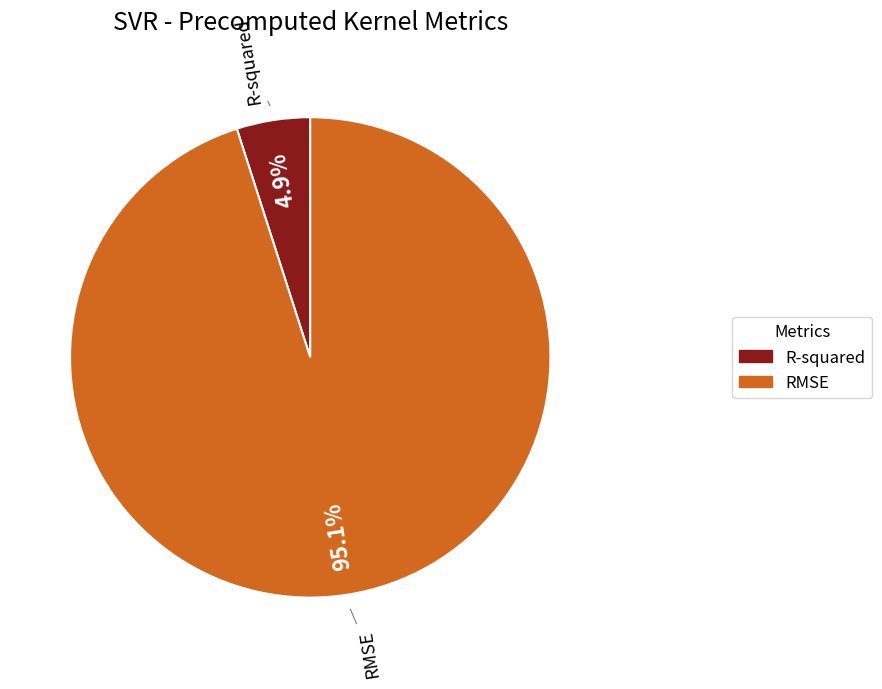

Is R-squared the majority of the pie?

No